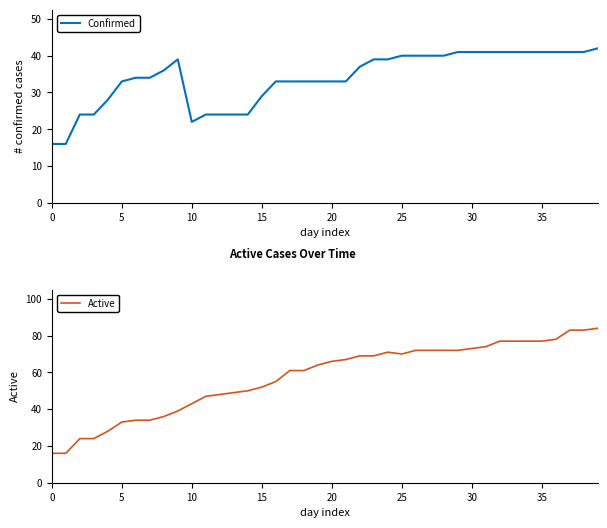

Is this an area chart (filled region under the line)?

No